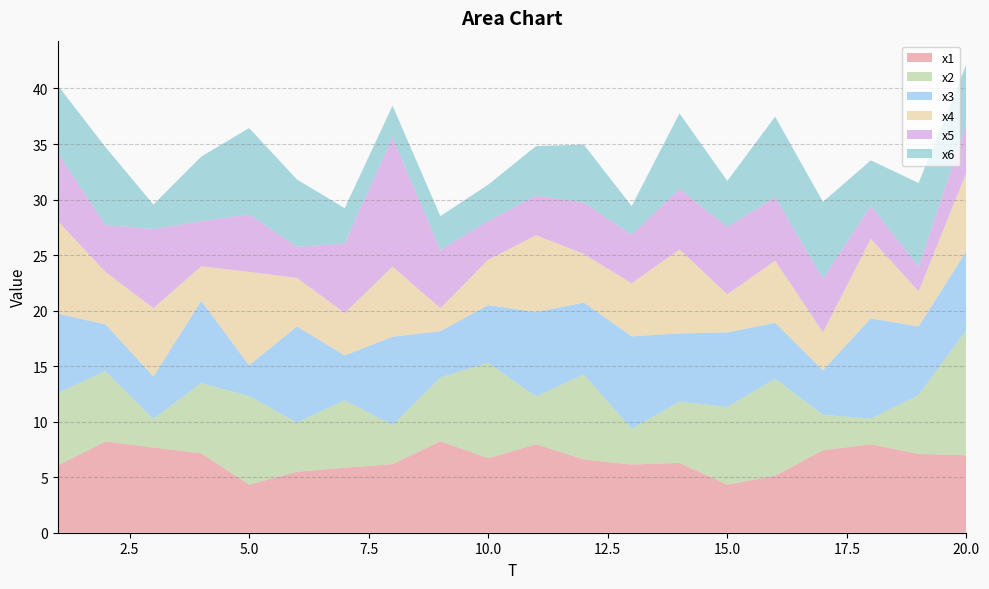

Reading left to right, extract all data points from this chart.

x1: 6.1	8.2	7.7	7.1	4.3	5.5	5.9	6.2	8.2	6.7	8.0	6.6	6.1	6.3	4.3	5.1	7.4	8.0	7.1	7.0
x2: 6.6	6.3	2.6	6.3	8.0	4.4	6.1	3.5	5.7	8.6	4.3	7.7	3.2	5.5	7.0	8.7	3.2	2.3	5.3	11.3
x3: 7.1	4.2	3.8	7.4	2.8	8.7	4.0	7.9	4.2	5.2	7.6	6.5	8.3	6.1	6.7	5.0	4.0	9.0	6.2	7.1
x4: 8.3	4.7	6.2	3.1	8.4	4.4	3.8	6.3	2.1	4.1	6.9	4.4	4.8	7.6	3.4	5.6	3.4	7.2	3.2	7.1
x5: 6.1	4.2	7.1	4.1	5.2	2.8	6.3	11.6	5.2	3.5	3.6	4.6	4.4	5.4	6.1	5.7	4.8	3.0	2.2	4.4
x6: 6.1	7.0	2.2	5.8	7.8	6.1	3.2	2.9	3.1	3.3	4.5	5.2	2.6	6.8	4.1	7.3	6.9	4.1	7.5	5.4